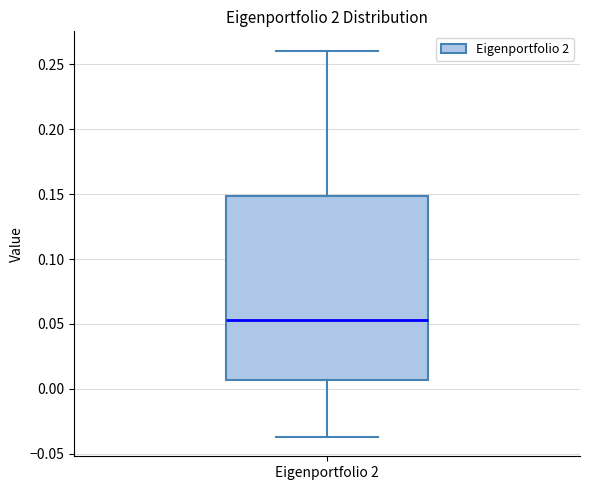

Where does the median line of the box for Eigenportfolio 2 sit on the y-axis? The values are not printed on the chart, so give them approximately, as read against the axis.

0.055